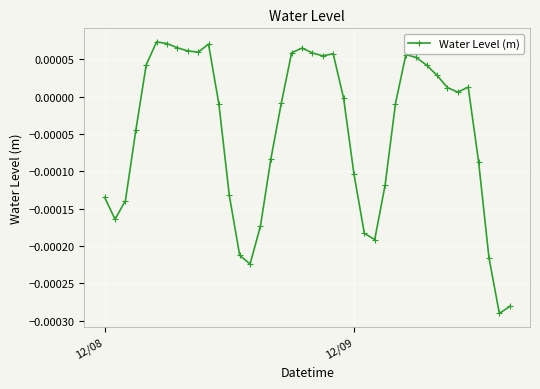

True or false: the data has more than 0 interior local peaks.

True